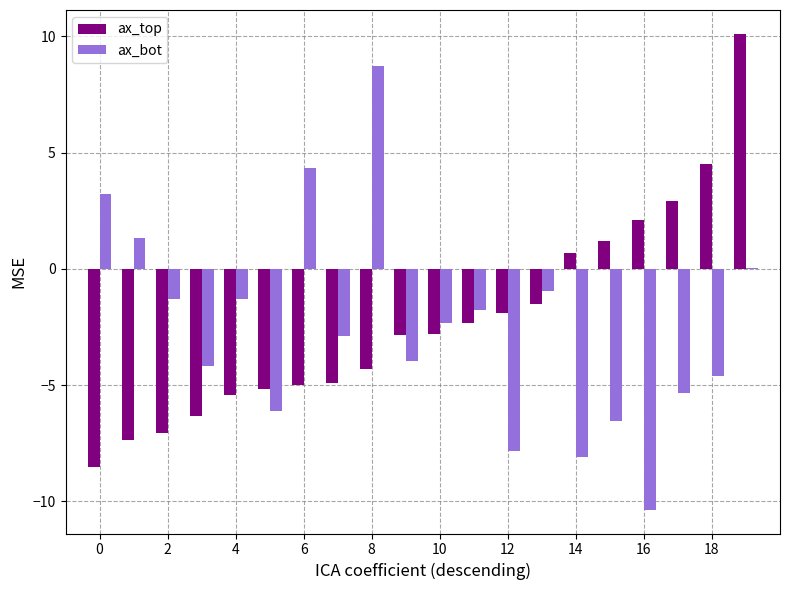

Does the chart contain stacked bars?

No